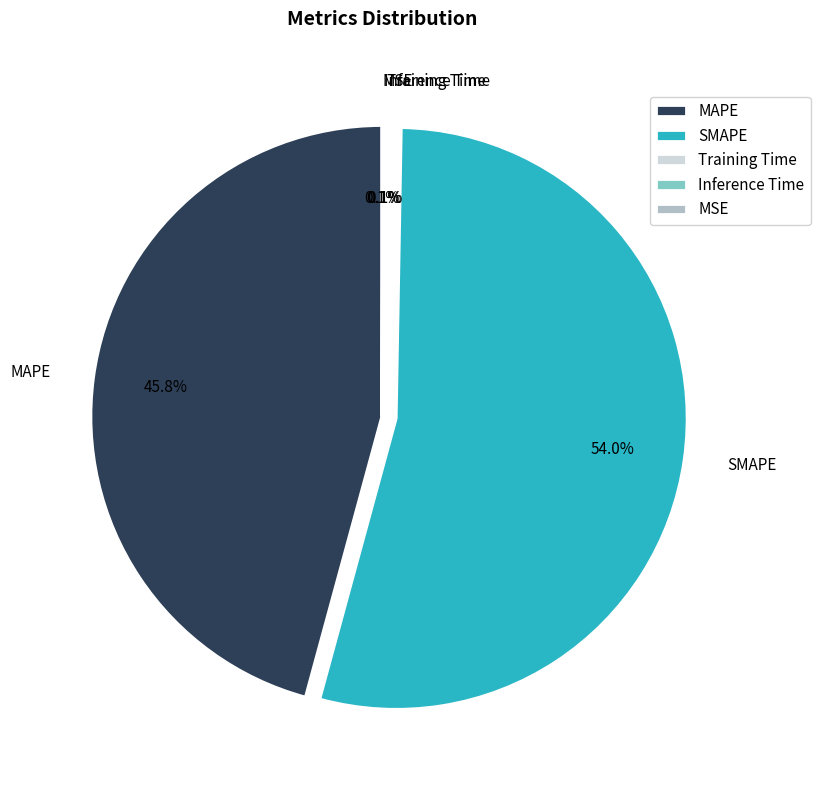

What is the largest slice in the pie chart?

SMAPE